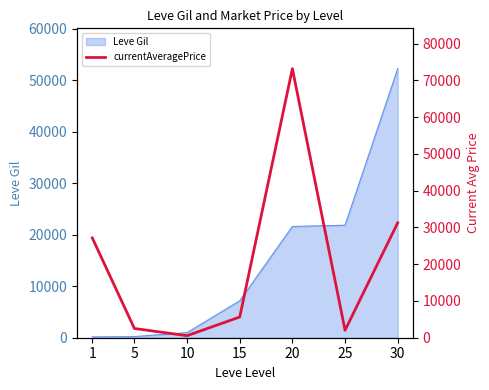

What is the smallest value displayed?

554.0